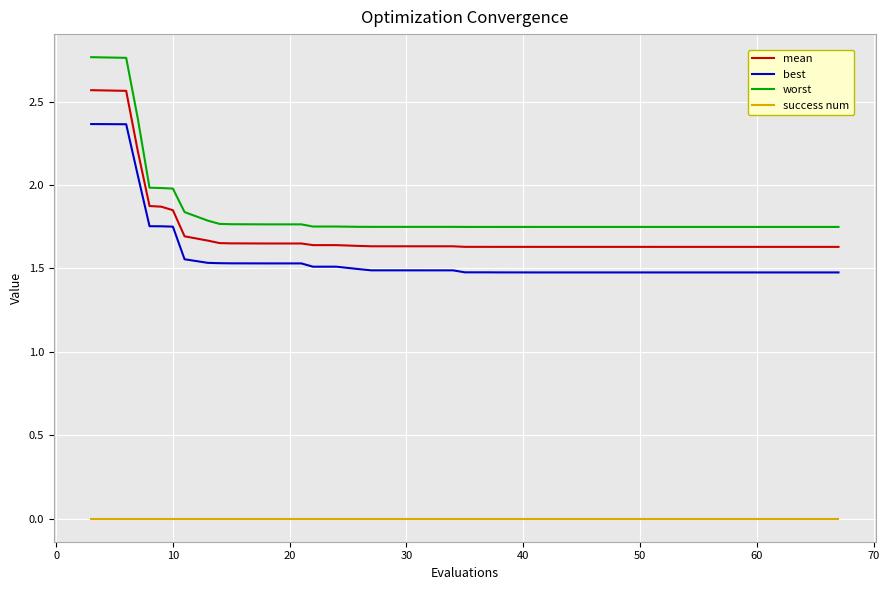

True or false: worst and mean intersect in this chart.

False